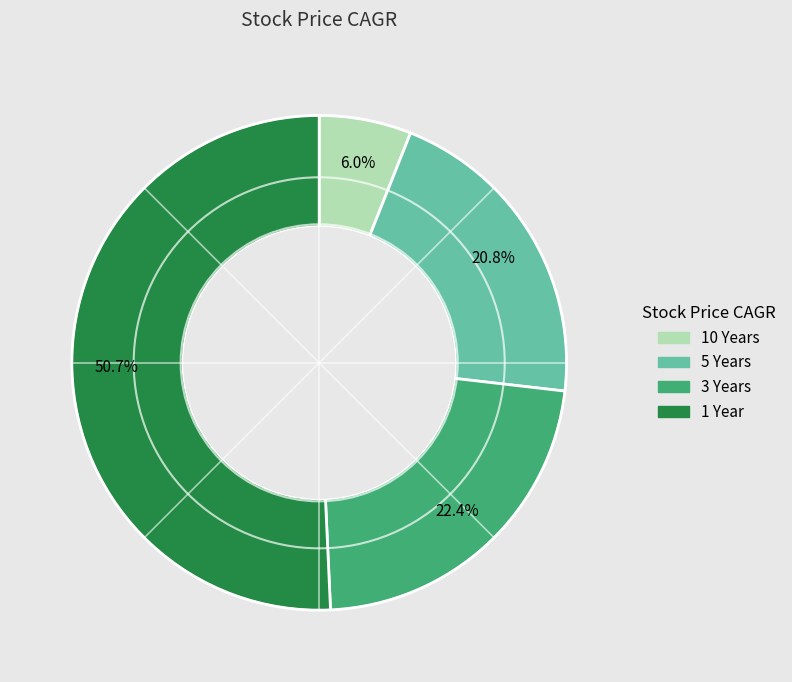

What is the largest slice in the pie chart?

1 Year